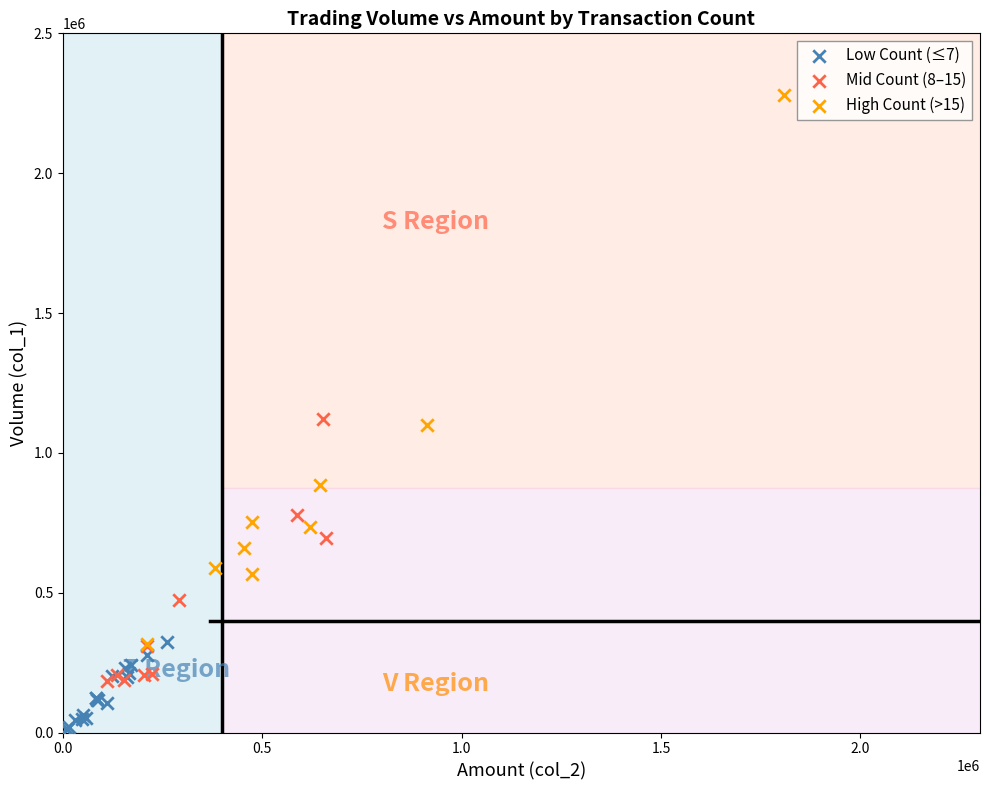

Which series has the largest Y range (max minus min)?

High Count (>15)